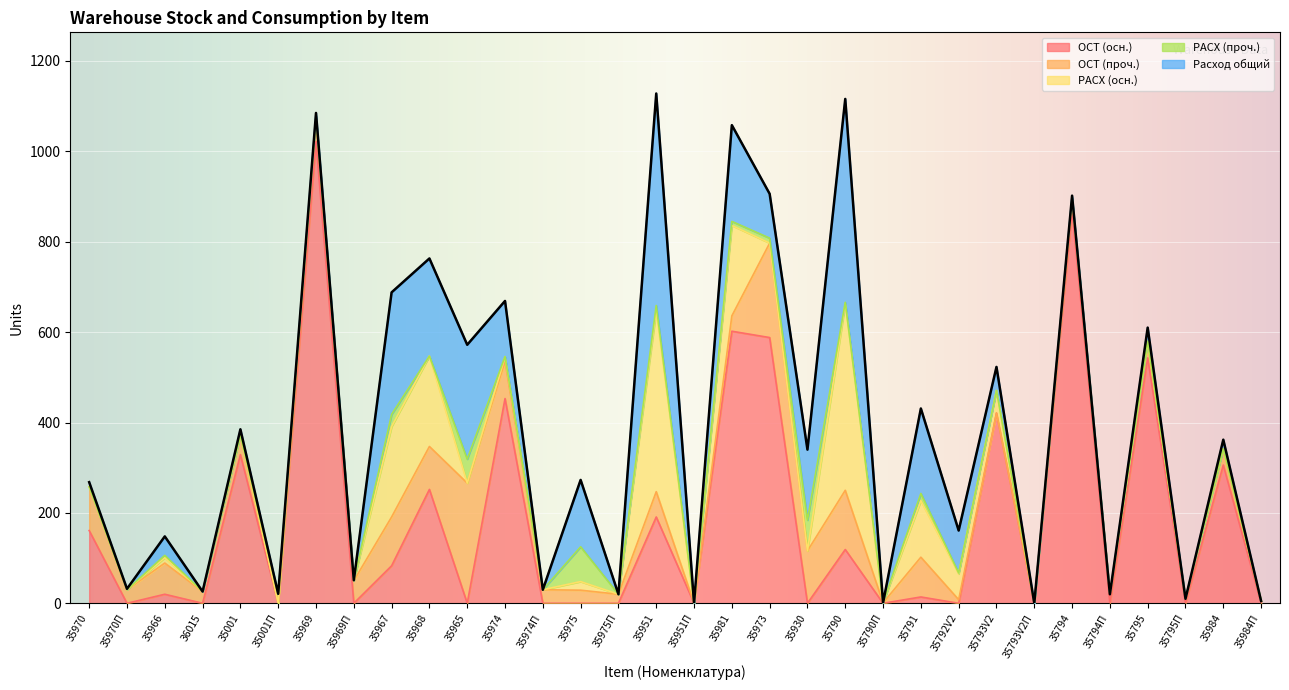

What is the difference between the maximum and minimum values in the РАСХ (проч.) series?

77